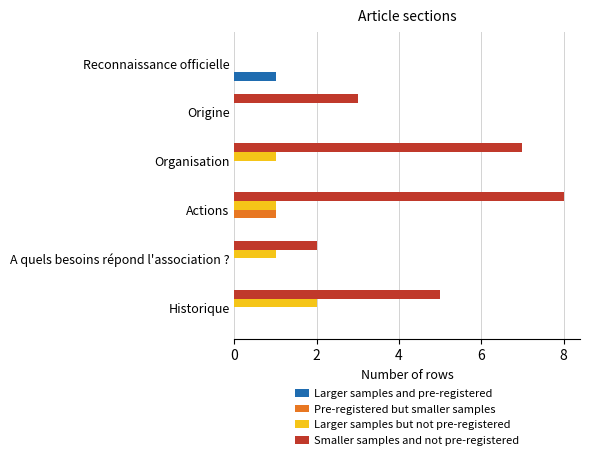

True or false: Larger samples but not pre-registered has a value of 0 at Organisation.

False